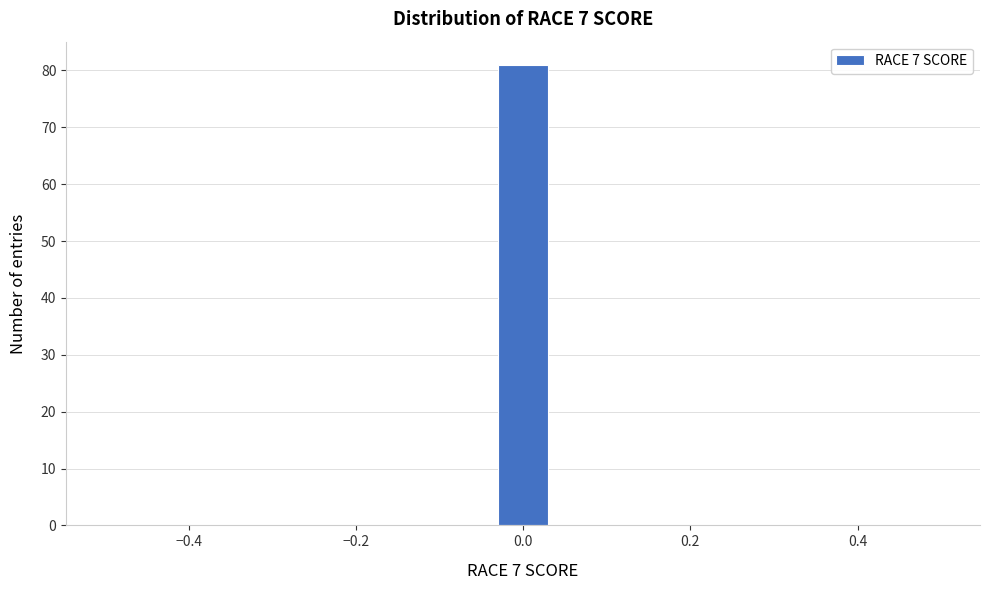

Read against the x-axis, roughly where is the centre of the tallest bar?

0.00